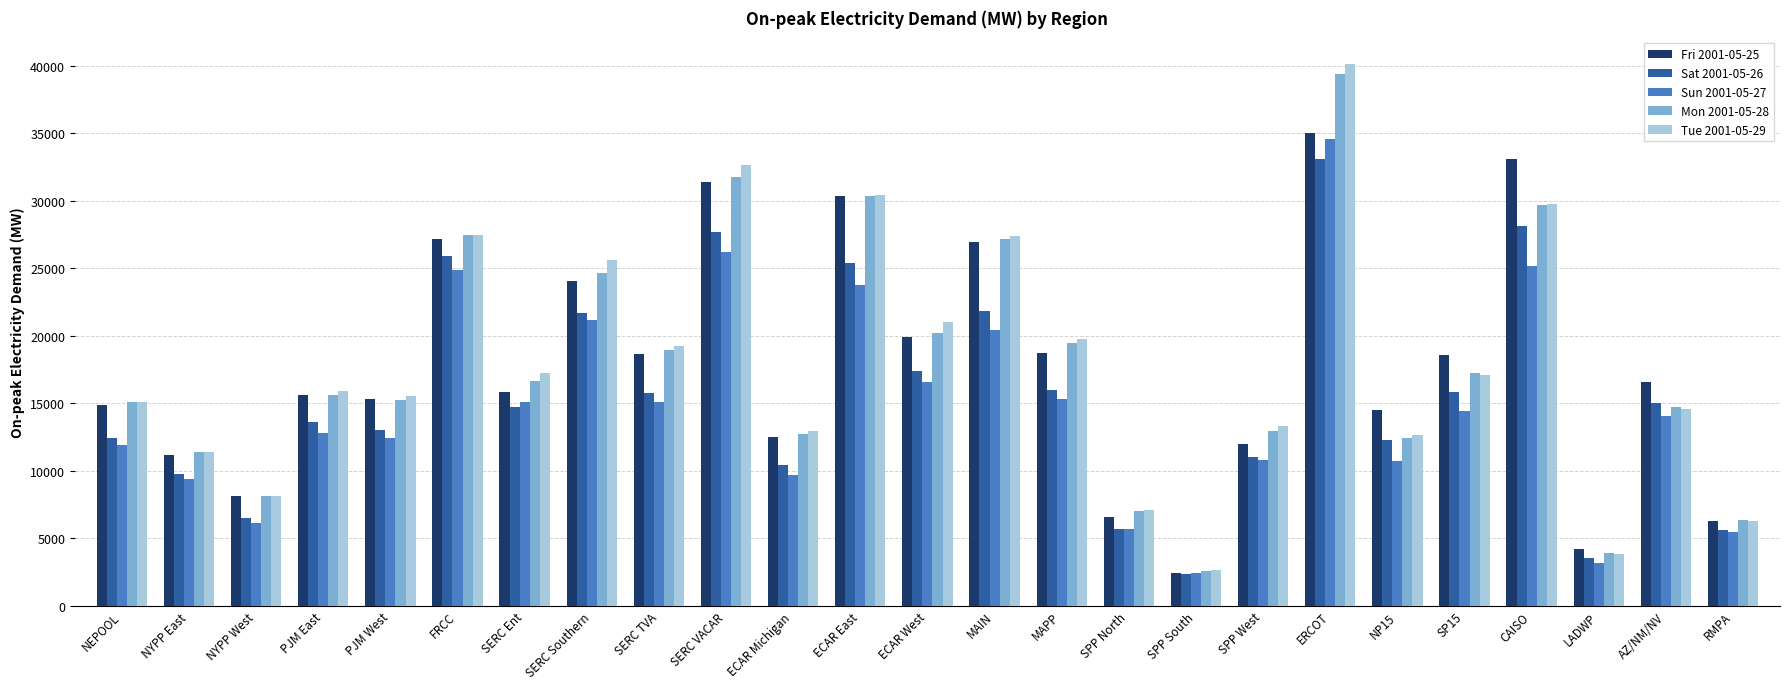

What is the label of the 12th bar from the left?

ECAR East